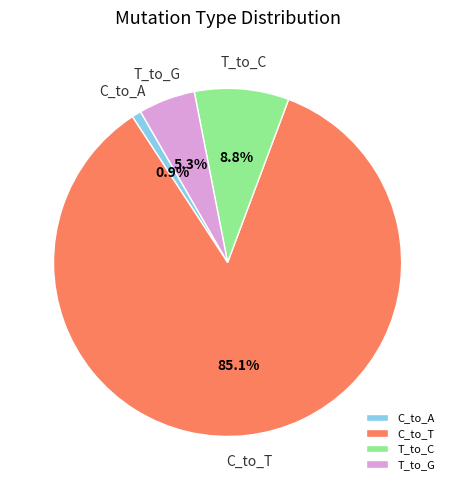

Which has a higher value, T_to_G or C_to_T?

C_to_T